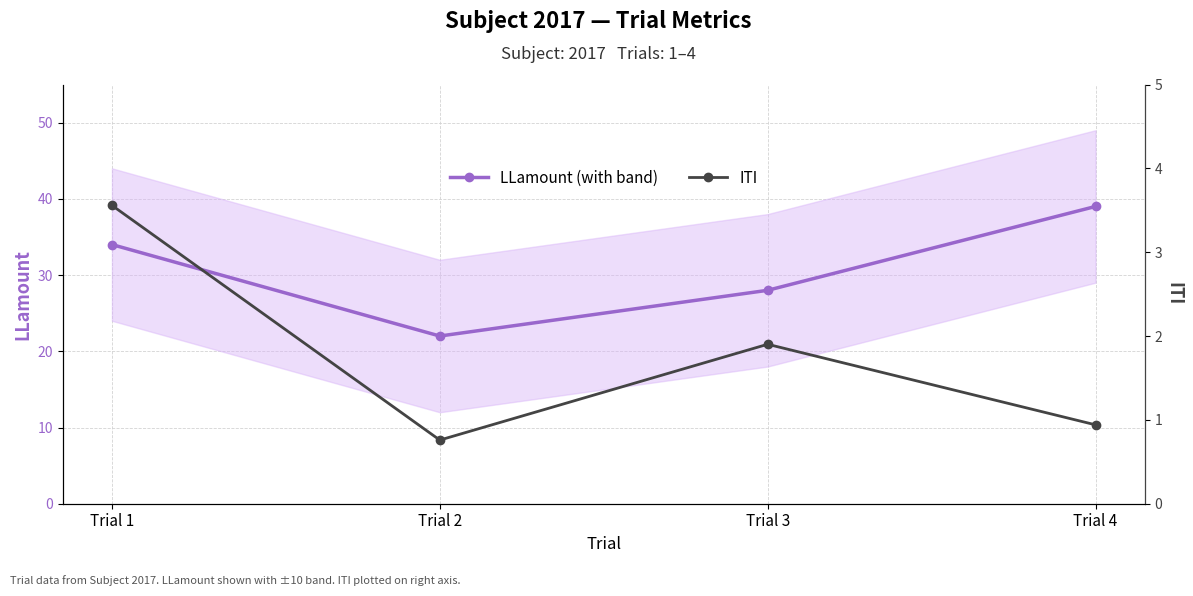

Rank the series at Trial 4 from highest to lowest value.

LLamount (with band), ITI